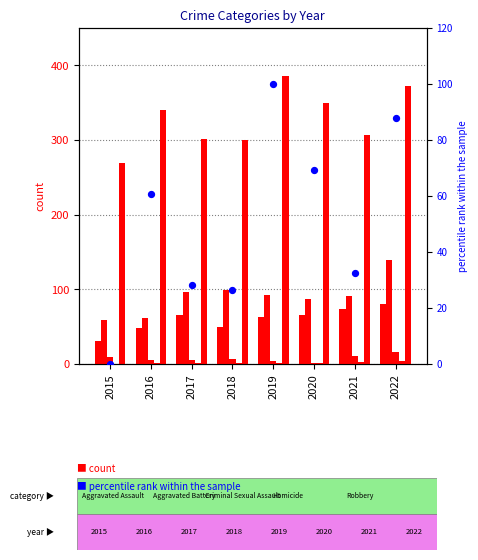

Is the value of percentile rank within the sample at 2020 greater than the value of Aggravated Battery at 2020?

No